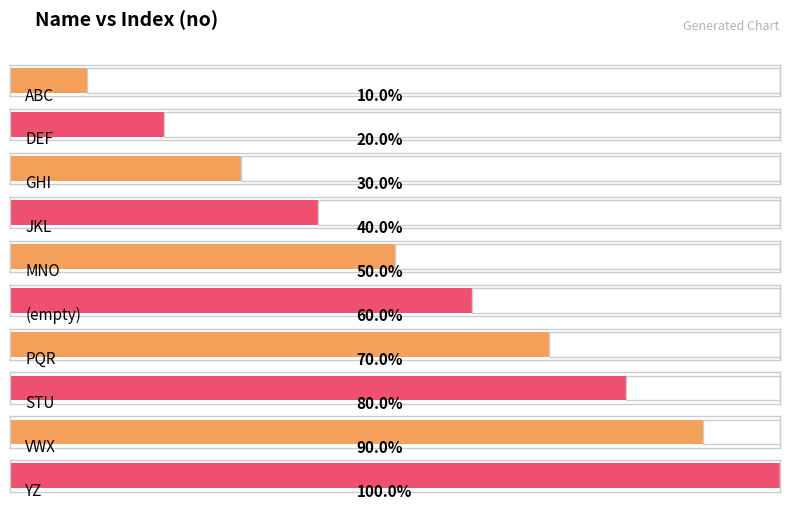

Are the bars grouped side by side (vs. stacked)?

No